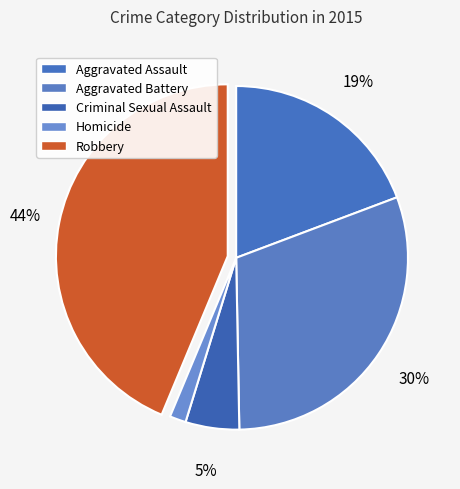

What portion of the pie excludes Robbery?

56.3%